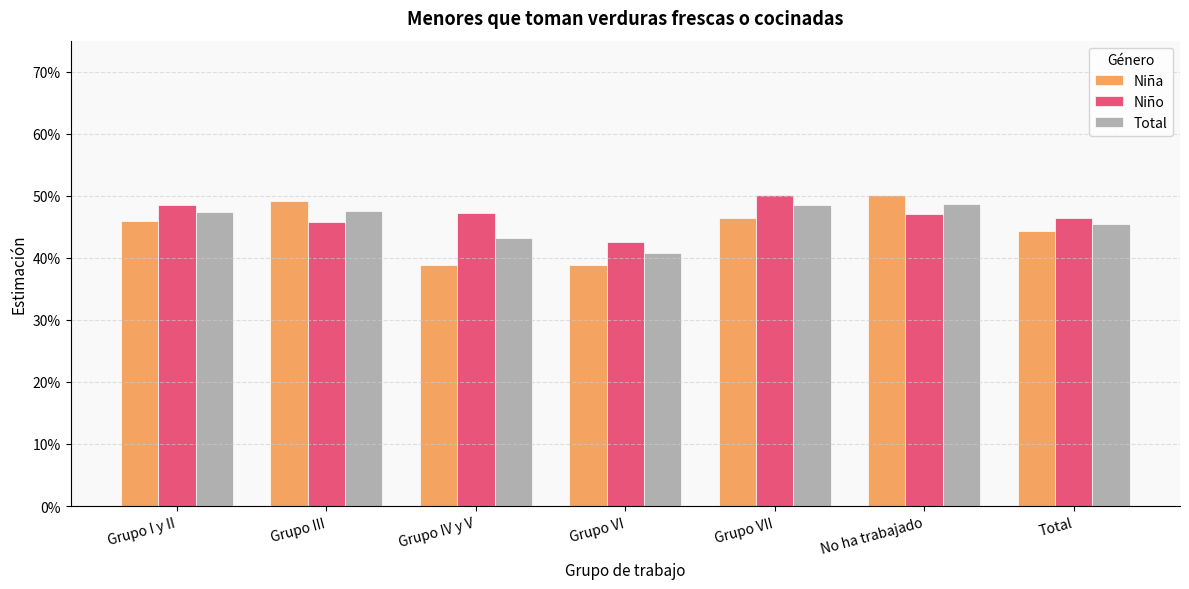

Does the chart contain stacked bars?

No